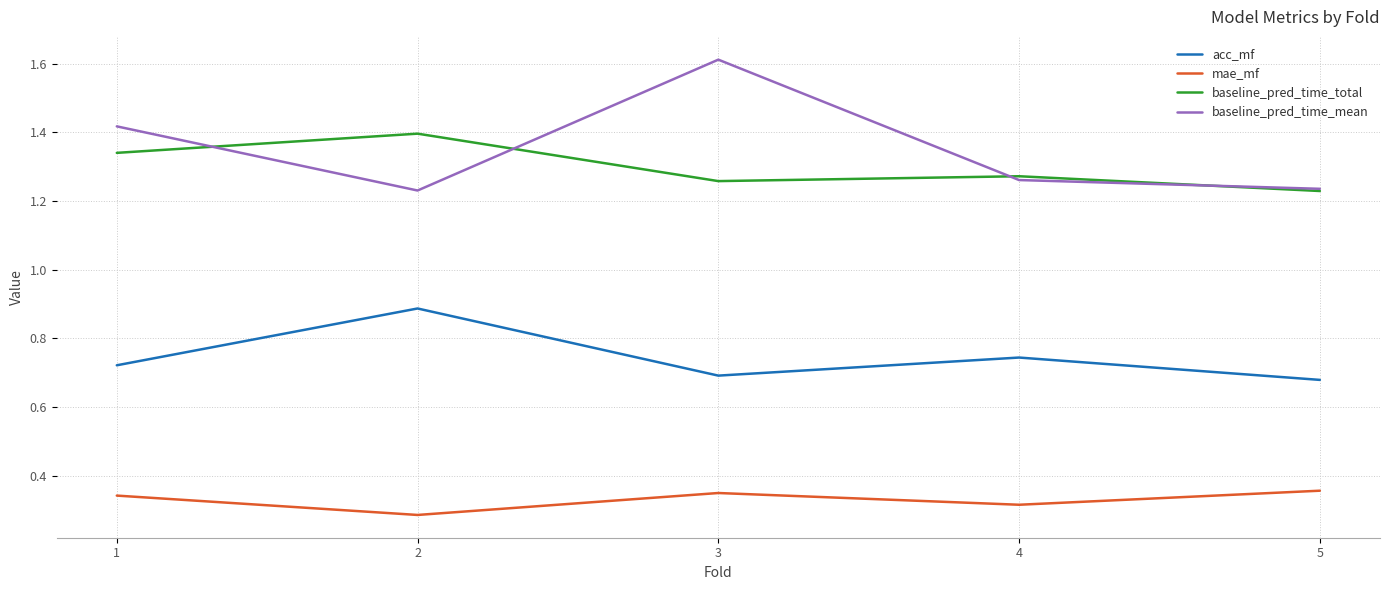

Which series has the largest total across all categories?

baseline_pred_time_mean